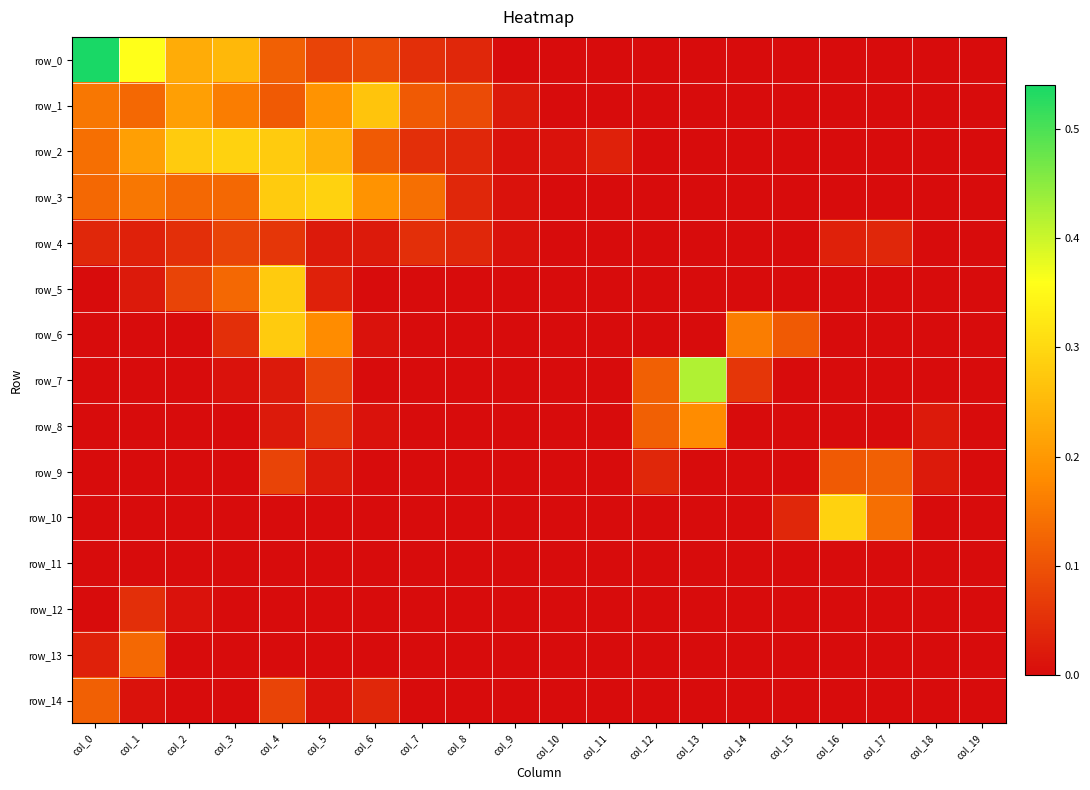

At which category does the chart reach its minimum across all series?

col_9